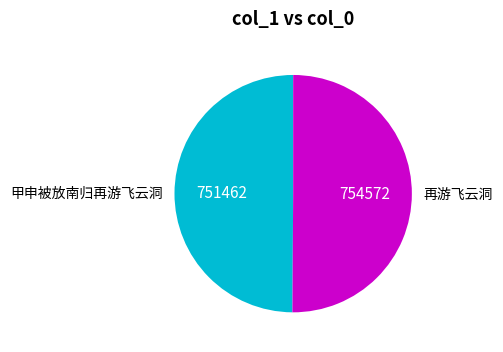

Combined, do 再游飞云洞 and 甲申被放南归再游飞云洞 account for over 50%?

Yes